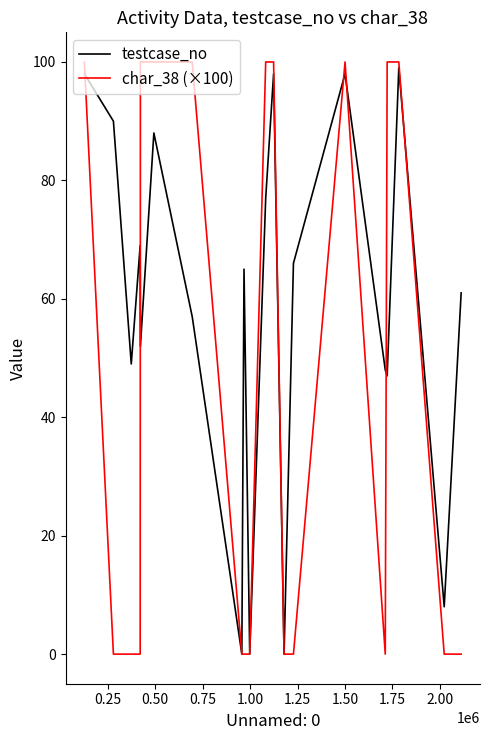

Which series has the largest total across all categories?

testcase_no